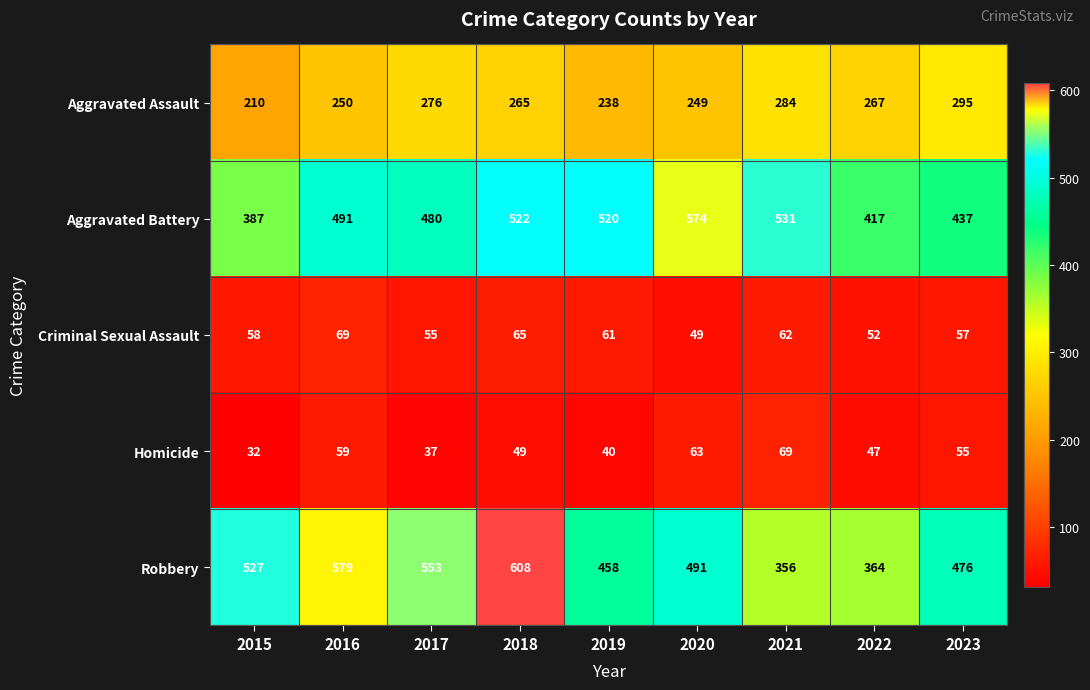

Which series changed the most between 2019 and 2020?

Aggravated Battery